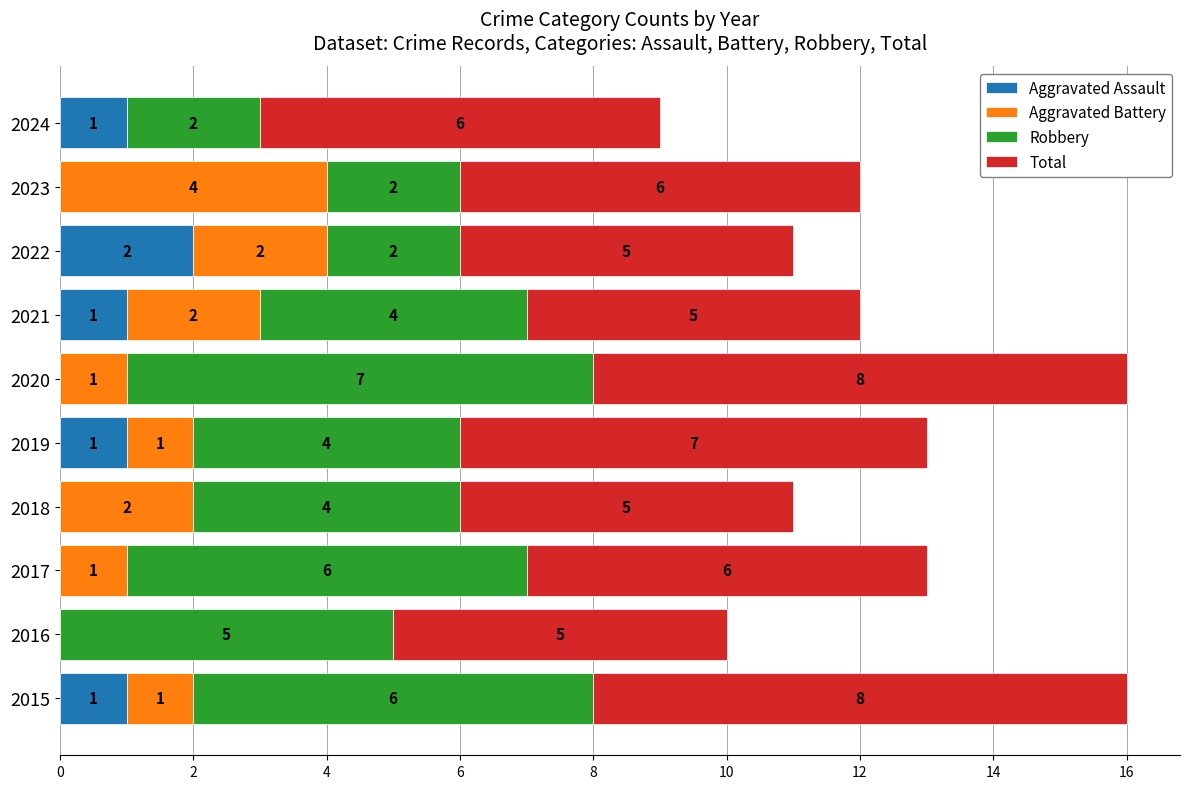

How many distinct data groups are displayed?

4